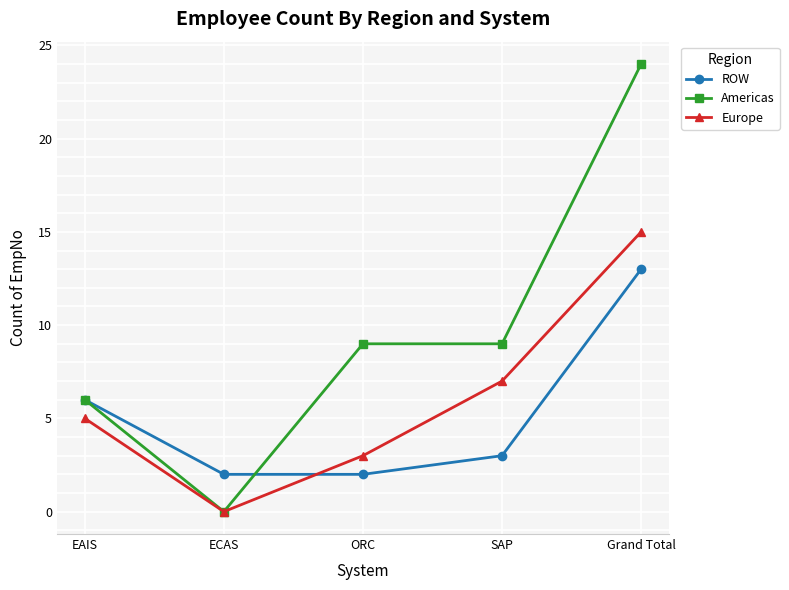

How many values in Americas are above zero?

4